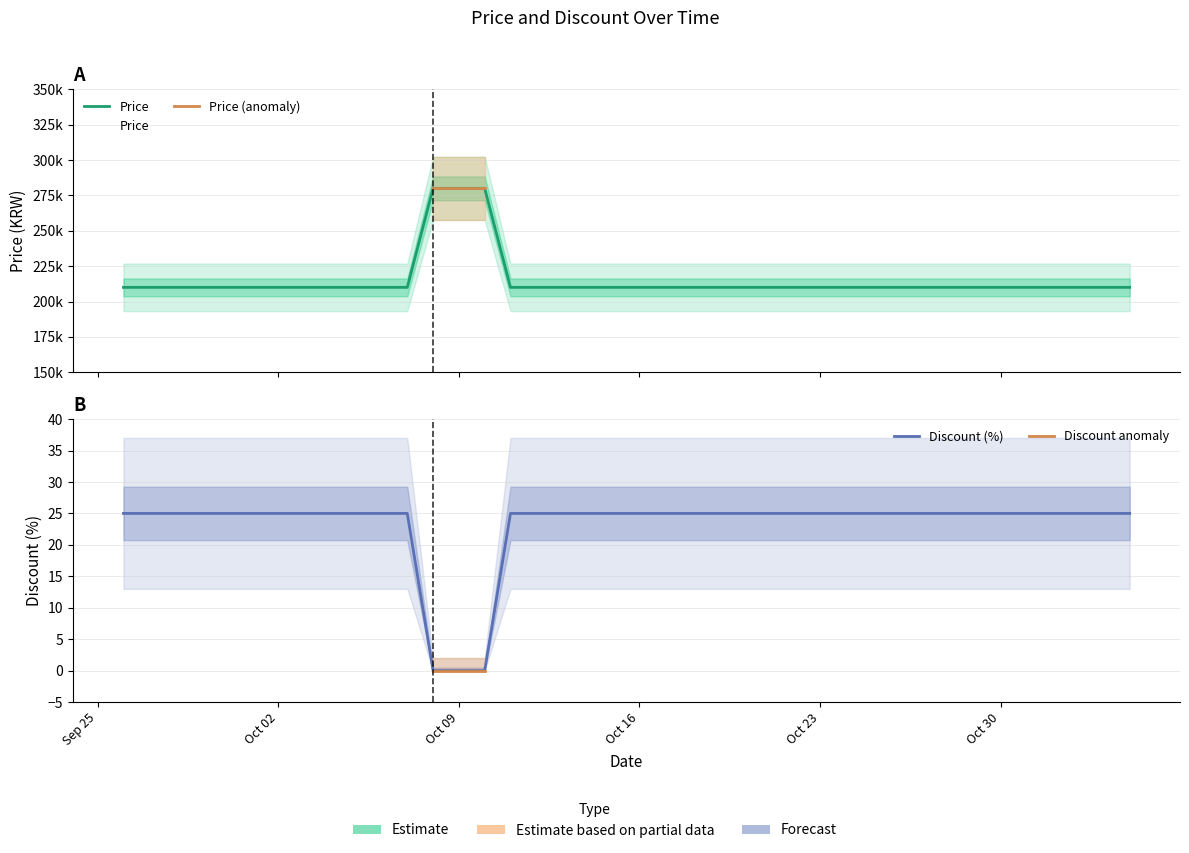

Which series changed the most between 2023-09-26 and 2023-10-08?

Price